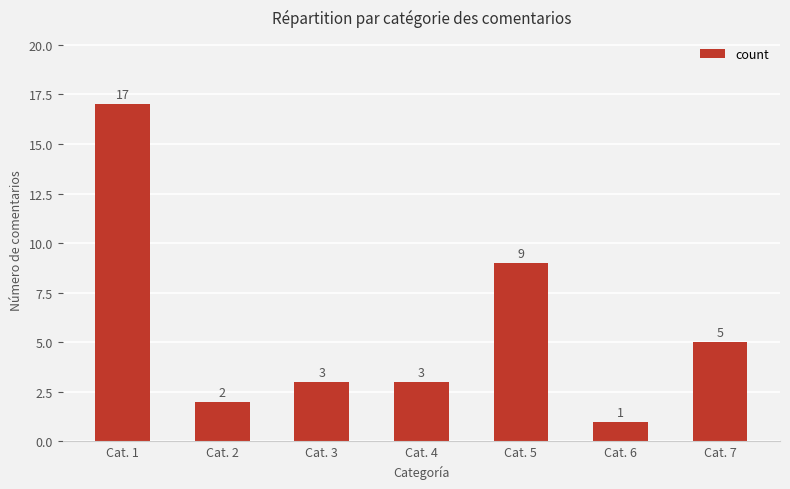

What is the minimum value shown in the chart?

1